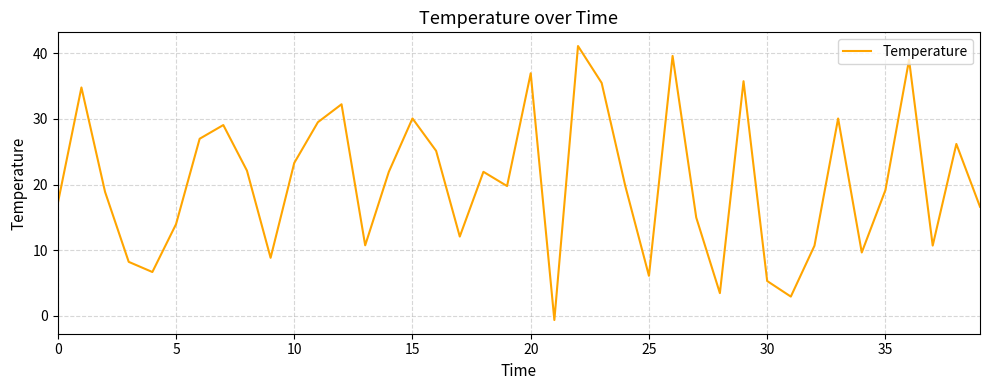

What is the sum of all values?

816.0